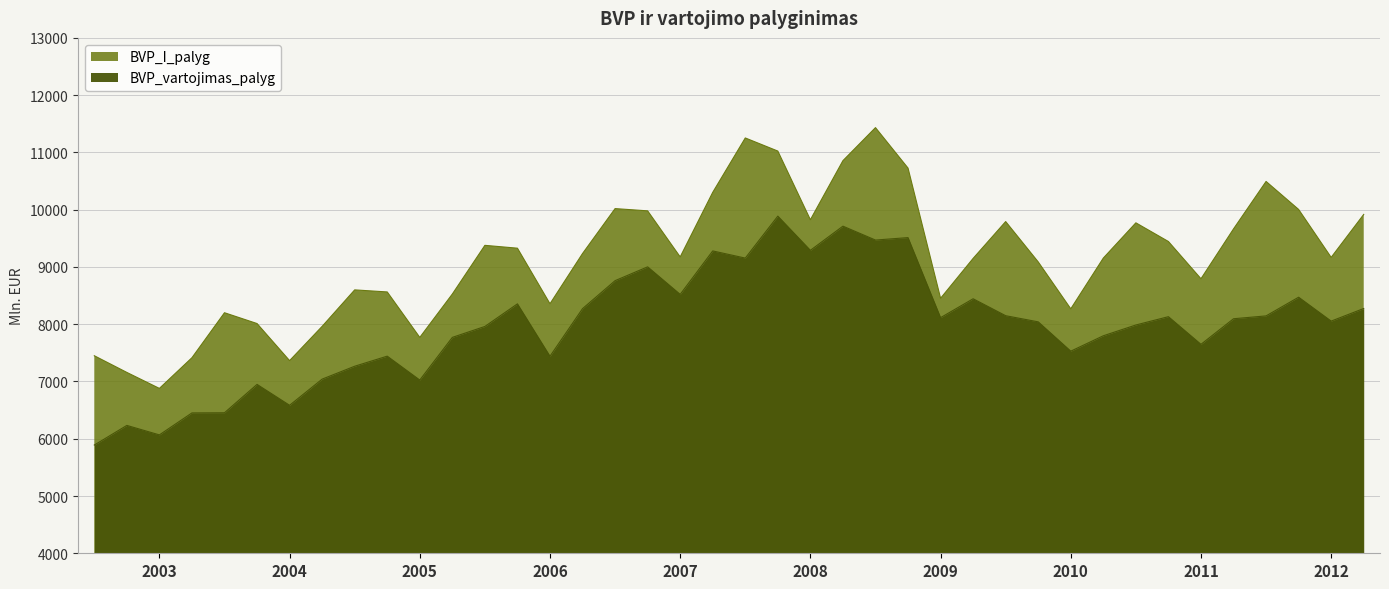

What are all the series names shown in the legend?

BVP_I_palyg, BVP_vartojimas_palyg